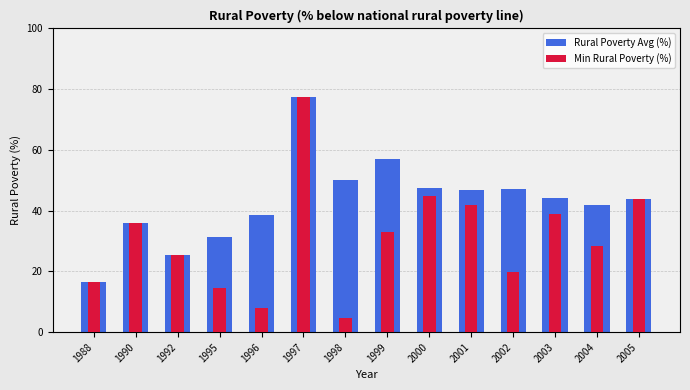

What is the difference between the Rural Poverty Avg (%) values at 1992 and 2002?

21.5